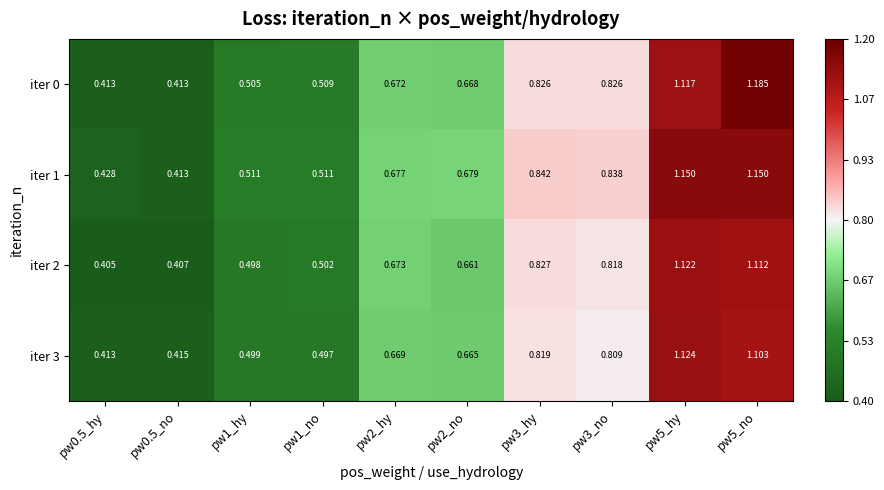

Is the value of iter 2 at pw2_hy greater than the value of iter 1 at pw0.5_no?

Yes